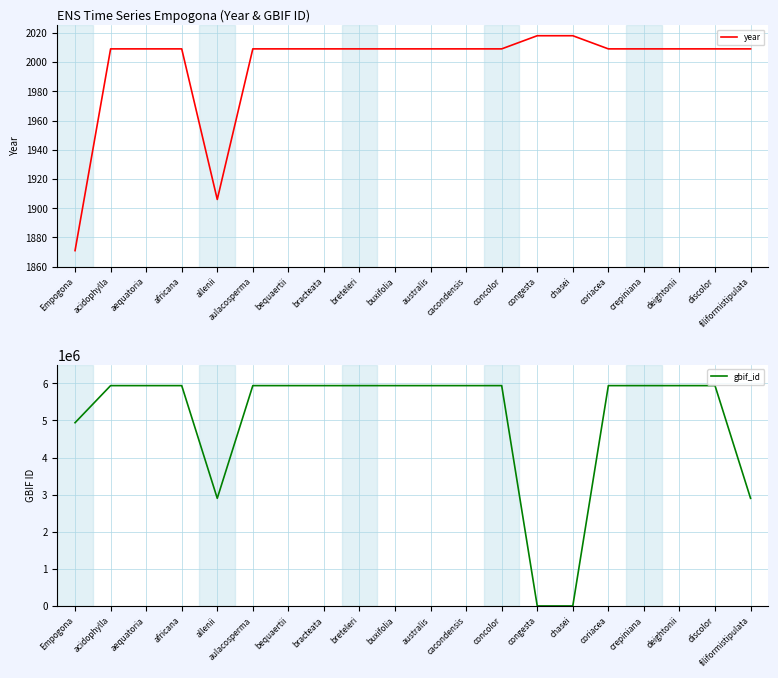

What is the value of the year point at the 13th from the left?

2009